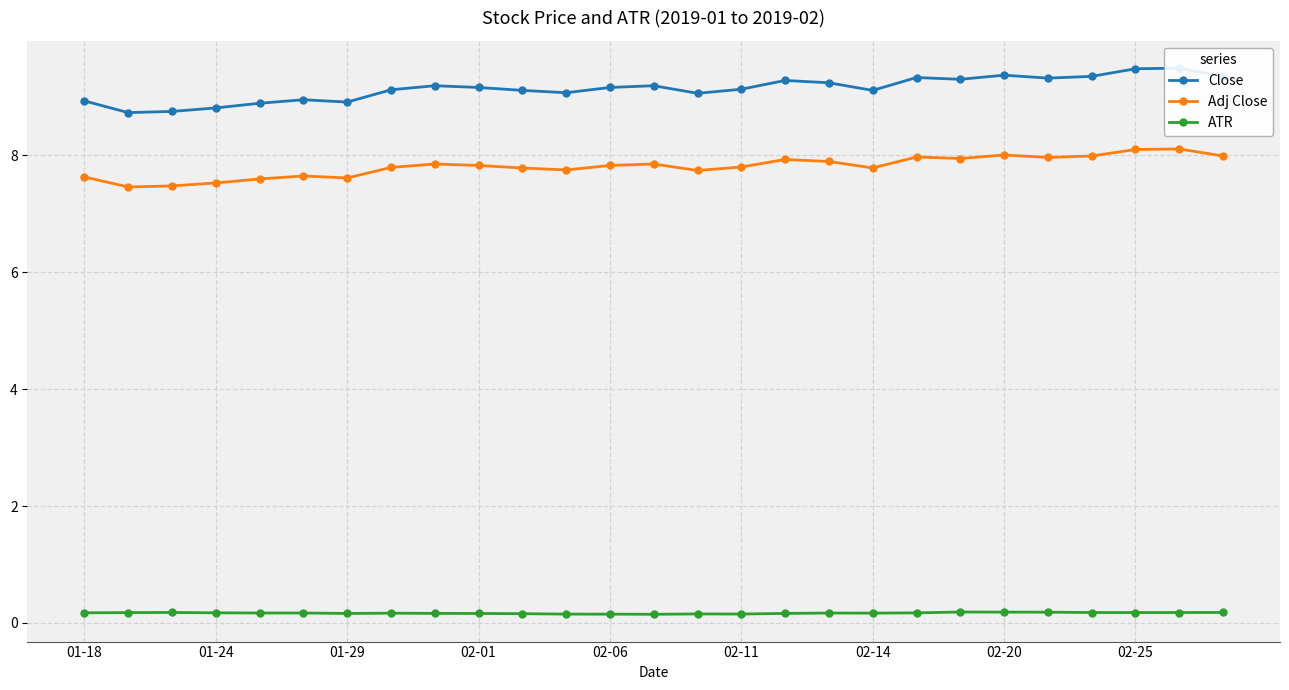

True or false: ATR and Close cross at least once.

False